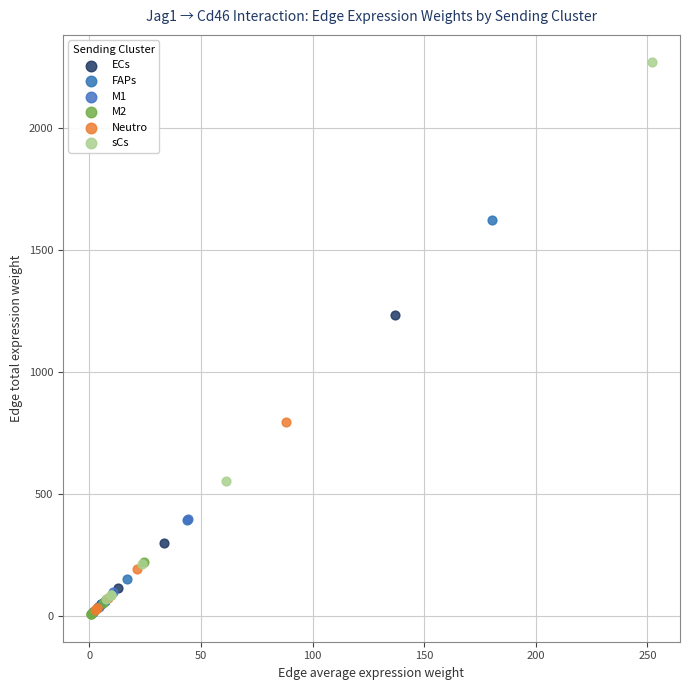

Which series contains the highest Y value?

sCs